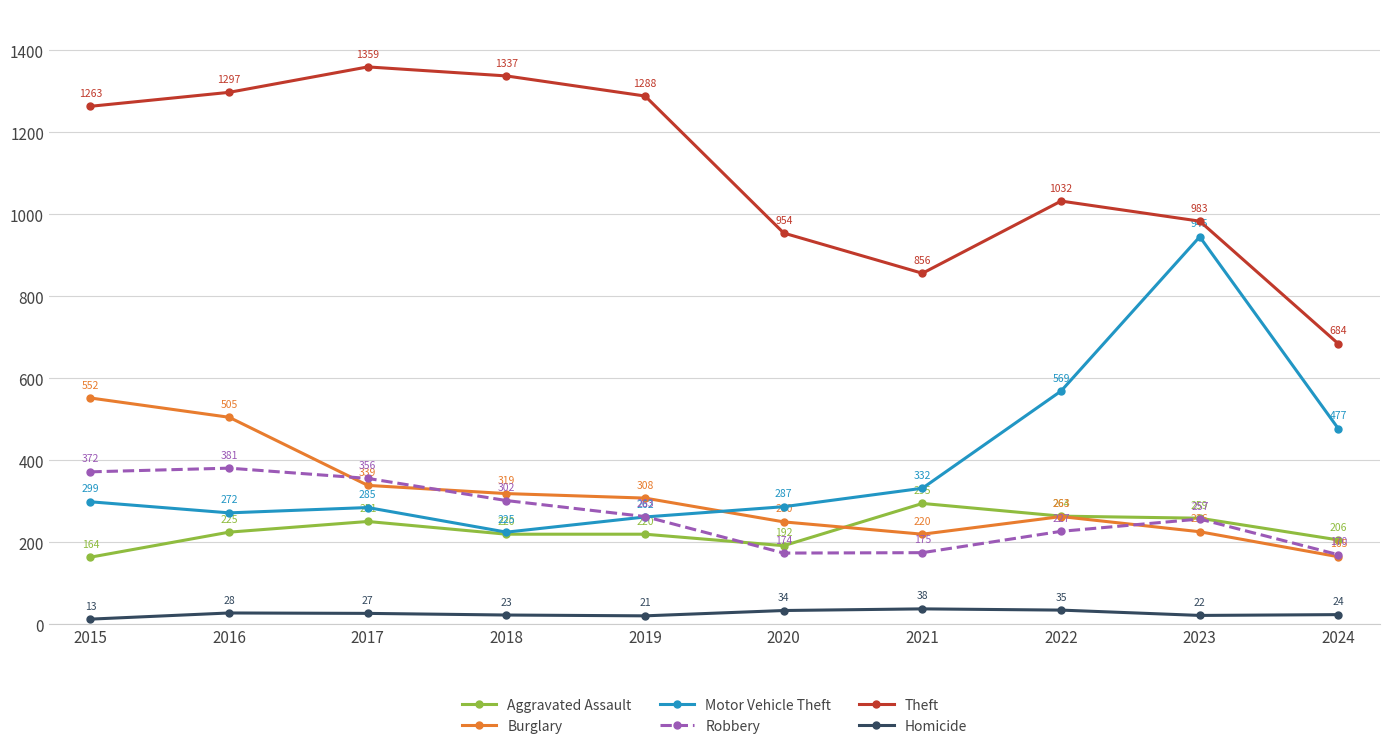

What are all the series names shown in the legend?

Aggravated Assault, Burglary, Motor Vehicle Theft, Robbery, Theft, Homicide